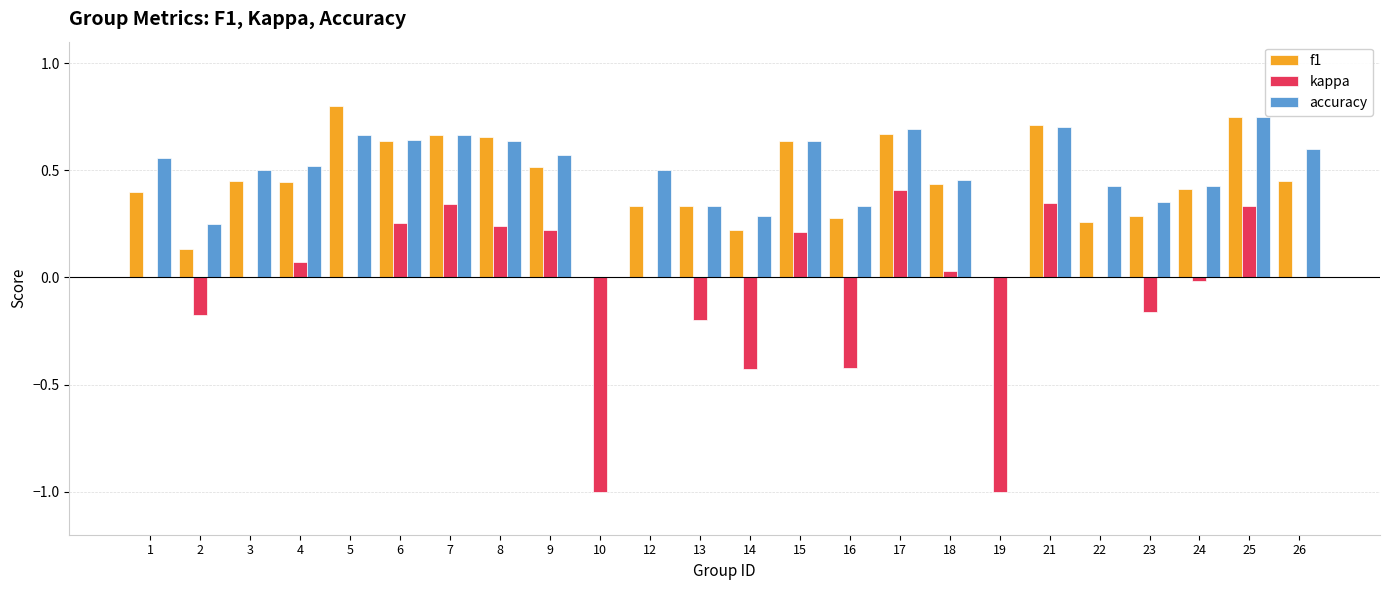

What is the total value across all series at 19?

-1.0